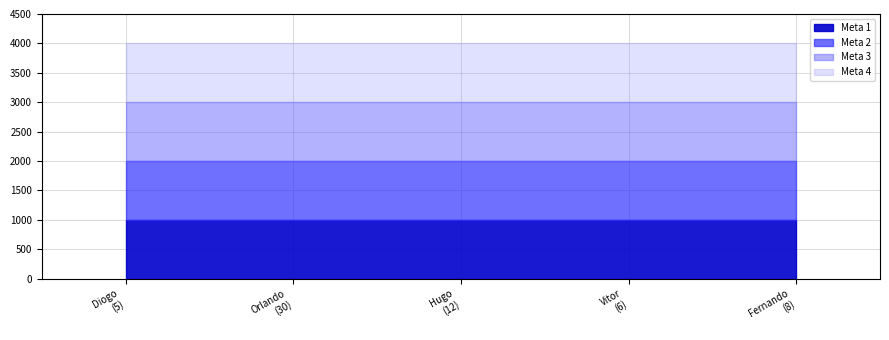

How many data points does each series have?

5